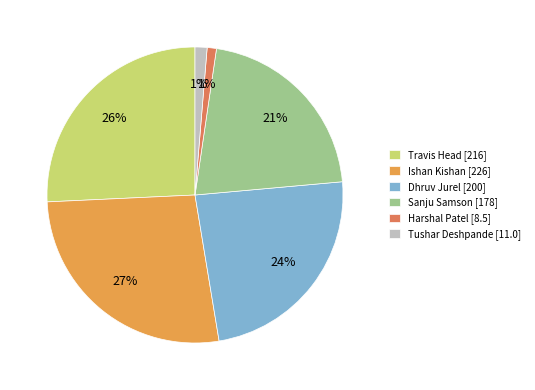

To the nearest percent, what portion does Dhruv Jurel represent?

24%